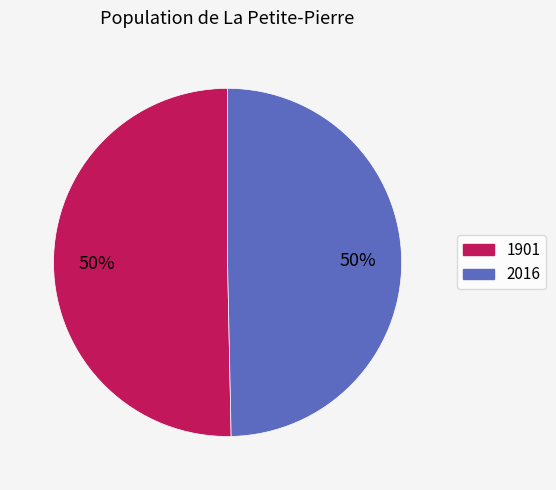

To the nearest percent, what is the average slice percentage?

50%